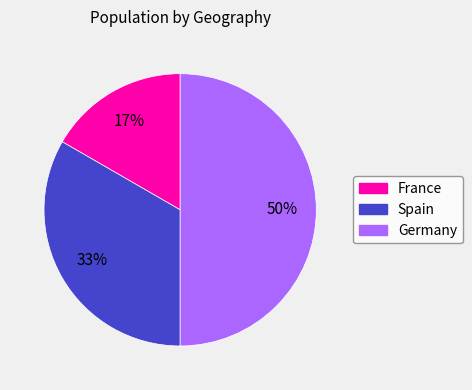

Combined, do Spain and Germany account for over 50%?

Yes